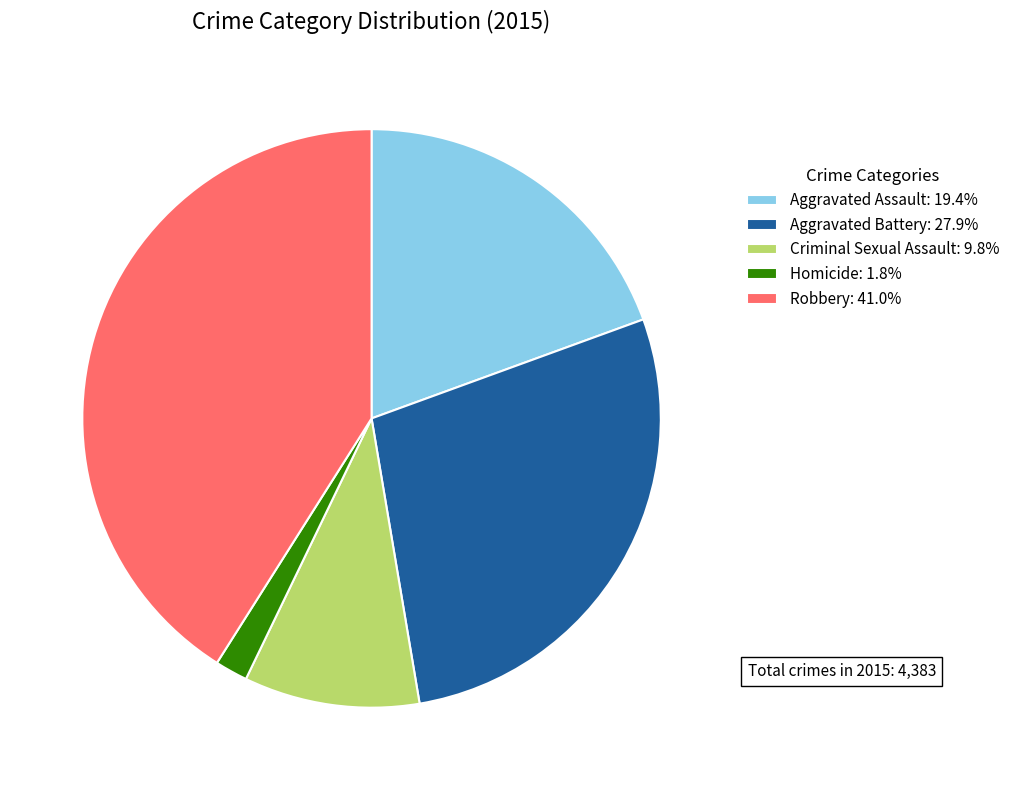

What is the ratio of the value at Robbery: 41.0% to the value at Aggravated Battery: 27.9%?

1.5